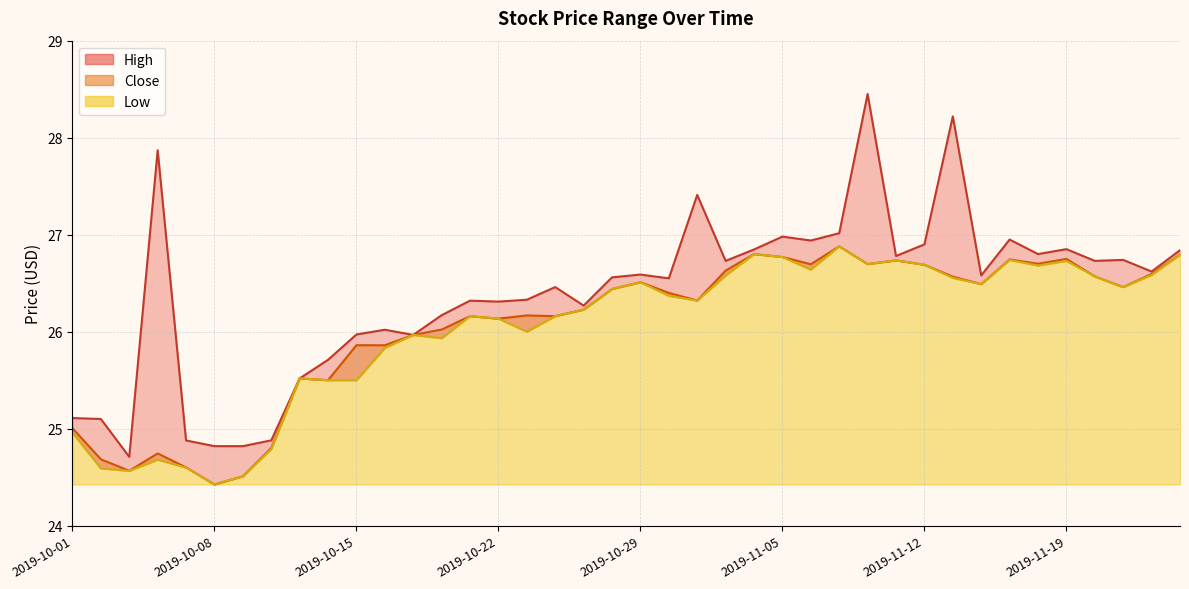

The value of High at 2019-11-04 is 42.1. True or false?

False